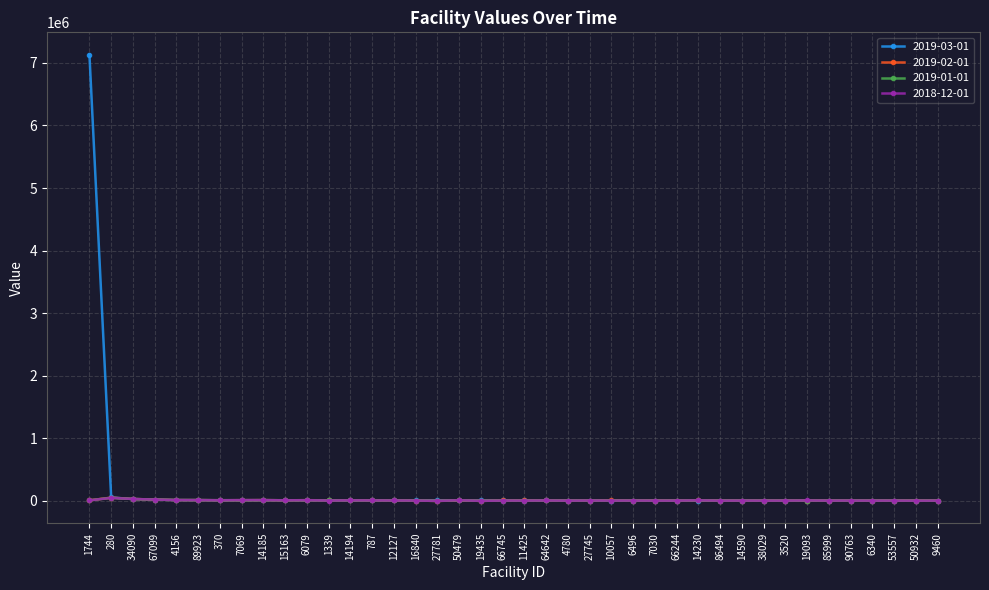

What is the total value across all series at 6496?

23236.6